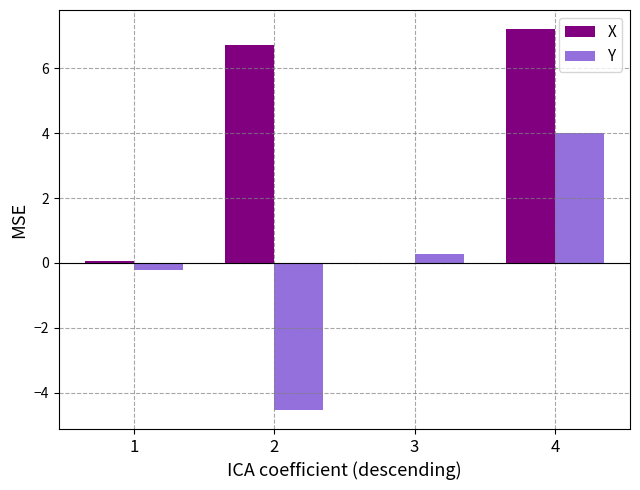

The Y series shows -4.5 at 2. True or false?

True